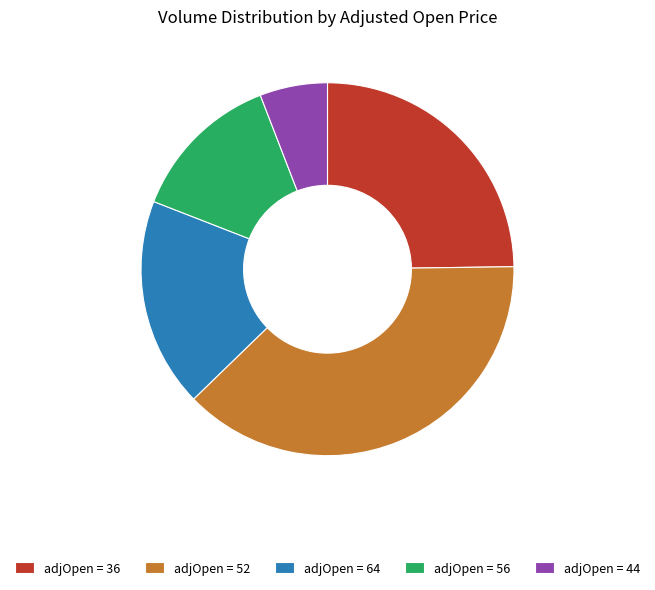

Do adjOpen = 56 and adjOpen = 64 together represent more than half of the pie?

No